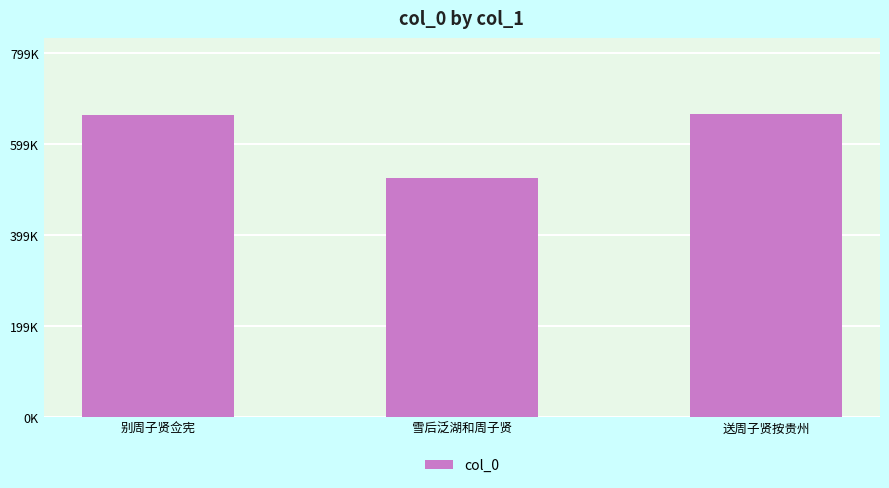

Between 雪后泛湖和周子贤 and 送周子贤按贵州, which is larger?

送周子贤按贵州